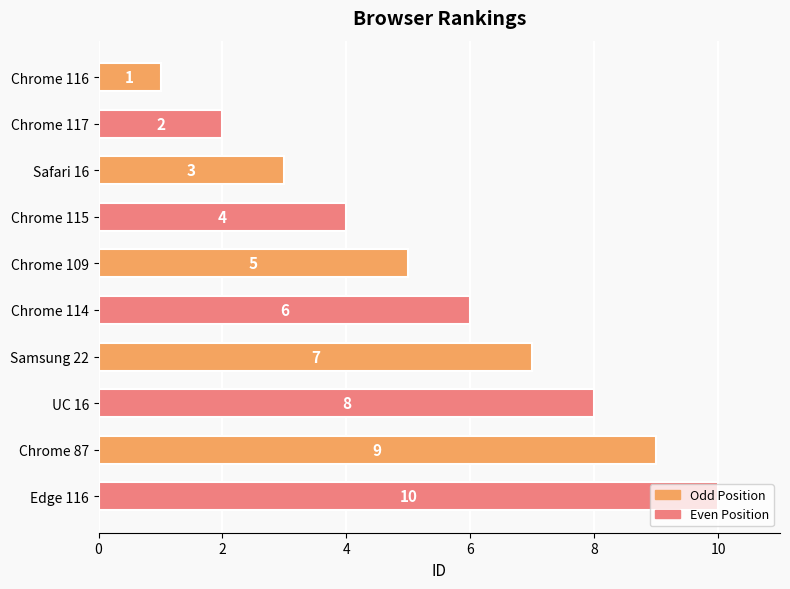

What is the change in value from Chrome 116 to Safari 16?

+2